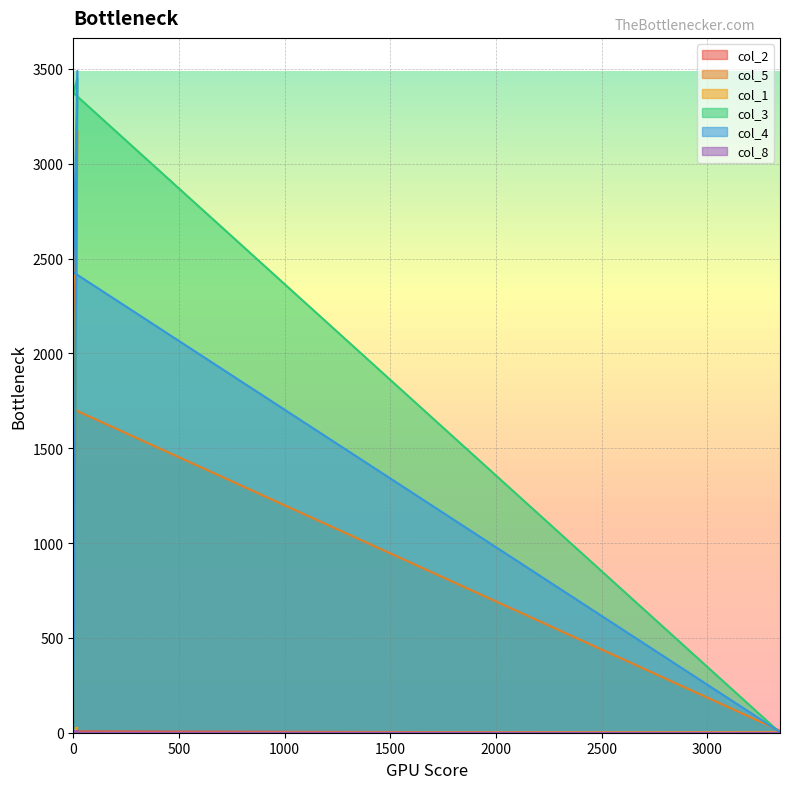

True or false: col_1 and col_8 intersect in this chart.

True